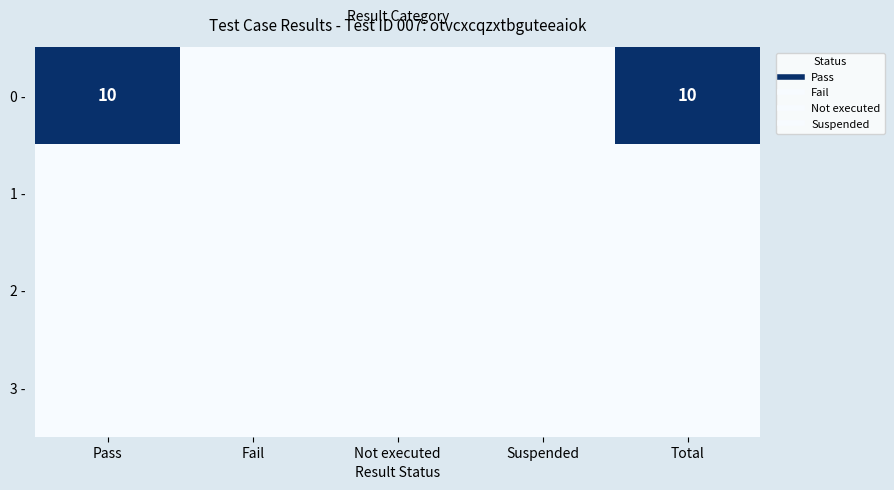

True or false: 1 - has a value of 0 at Suspended.

True